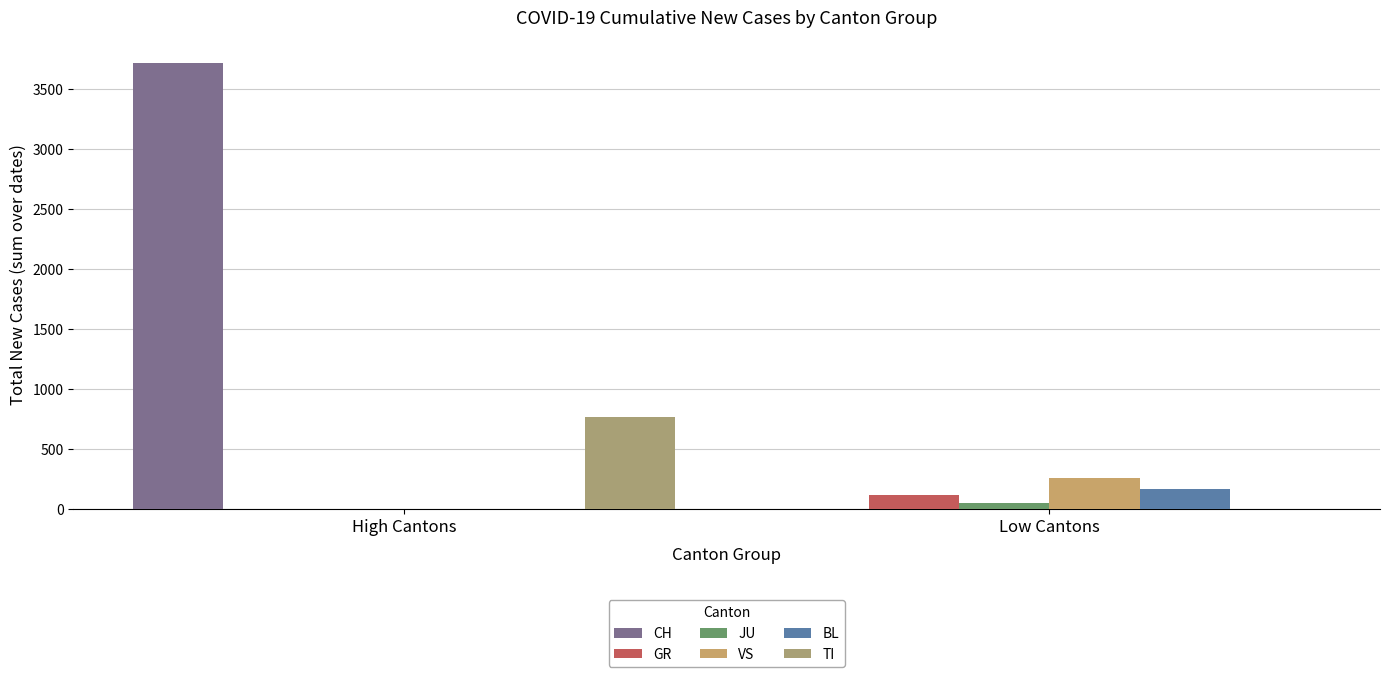

Are the bars horizontal?

No